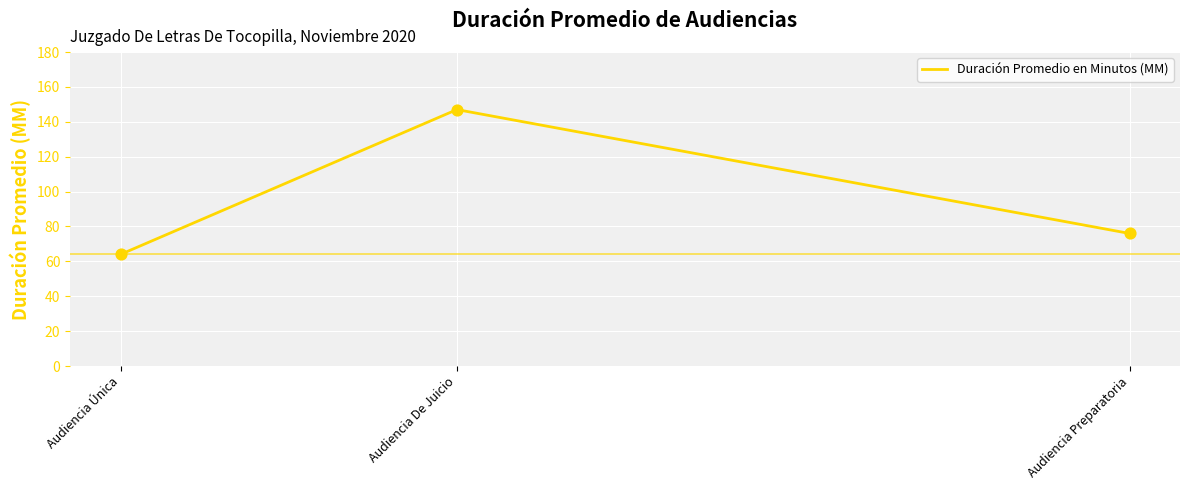

Between Audiencia De Juicio and Audiencia Única, which is larger?

Audiencia De Juicio